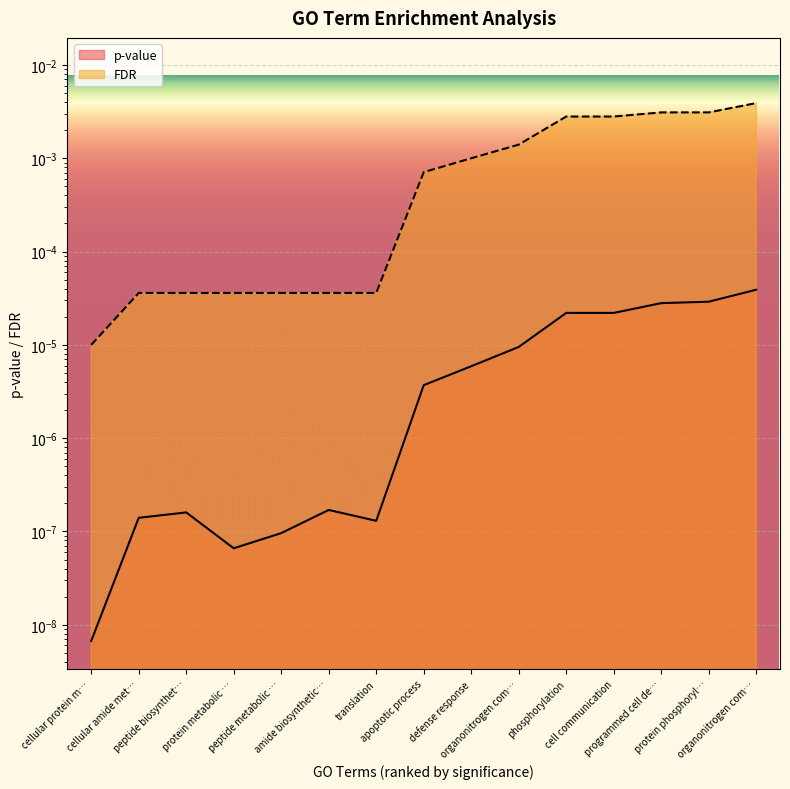

Is it true that FDR equals 0.0 at phosphorylation?

True